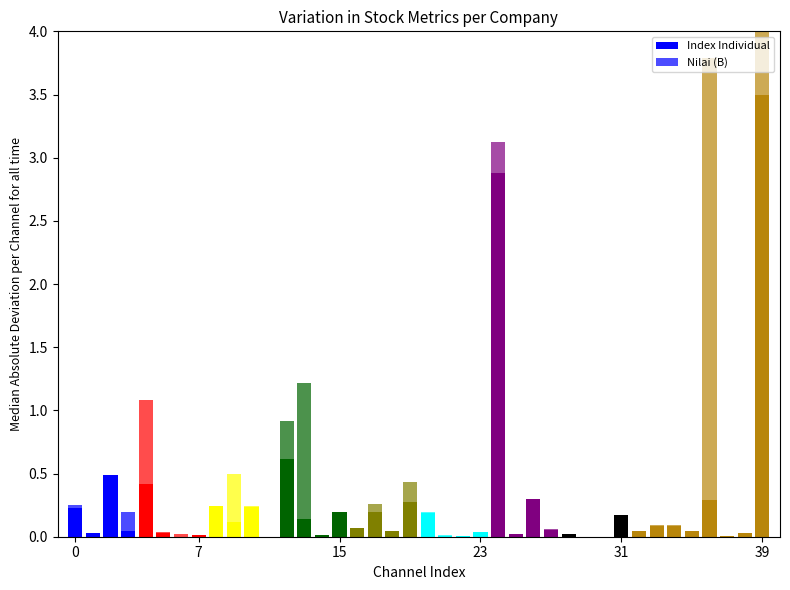

At 23, list the series in order from largest to smallest.

Nilai (B), Index Individual